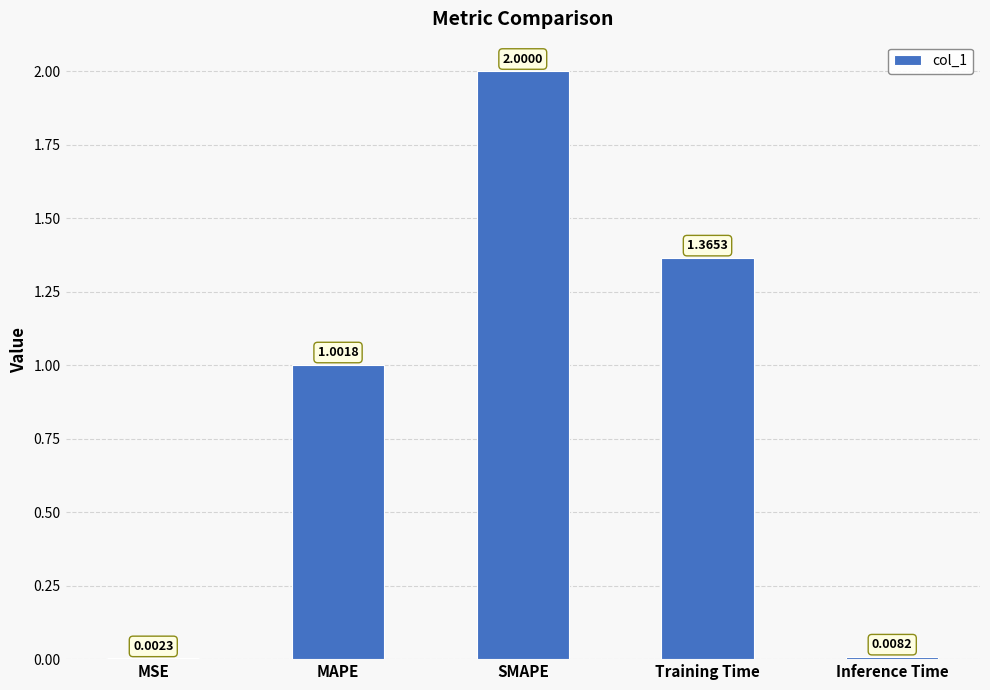

What is the sum of the values at SMAPE and MAPE?

3.0